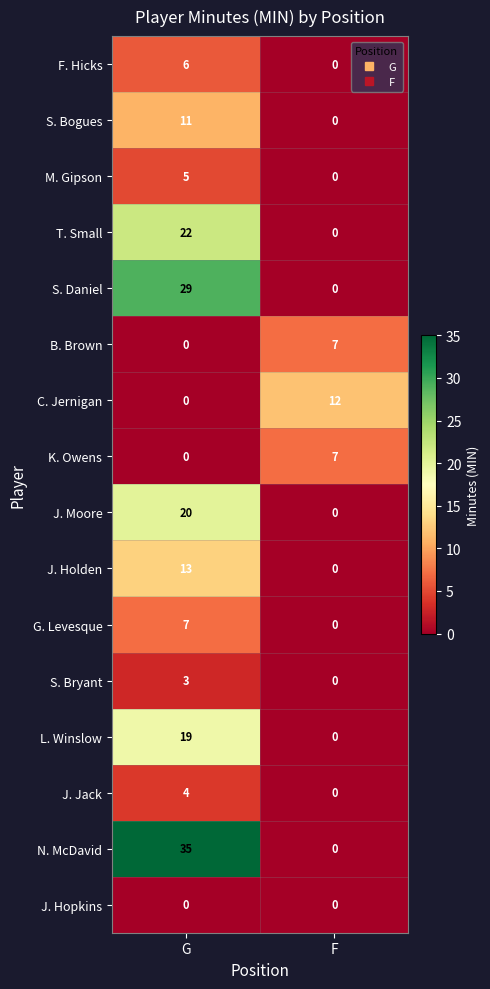

At which category does the chart reach its peak across all series?

G